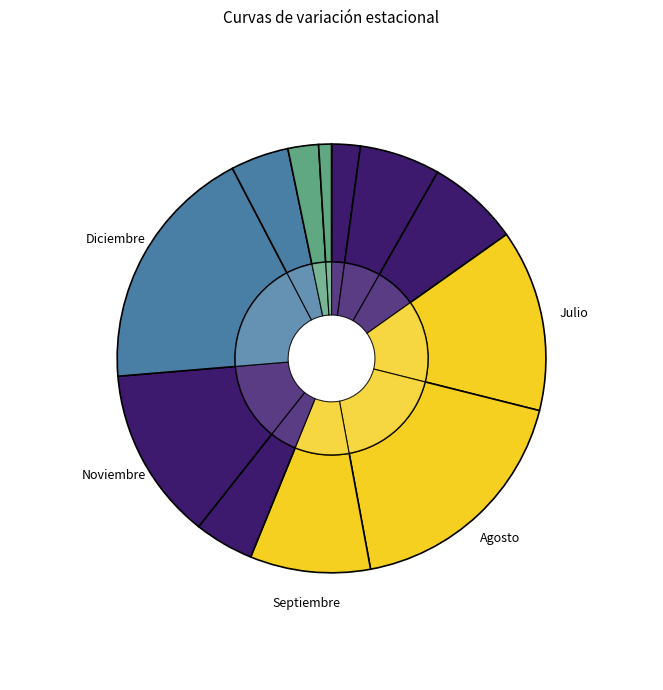

How many slices are in this pie chart?

12